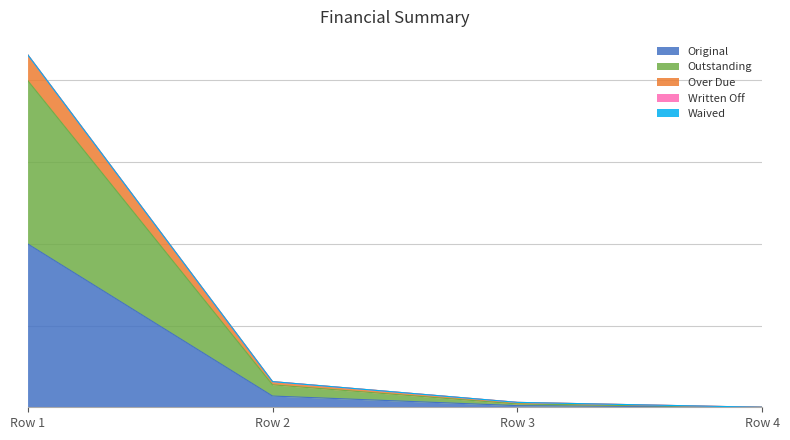

Does the chart have visible grid lines?

Yes